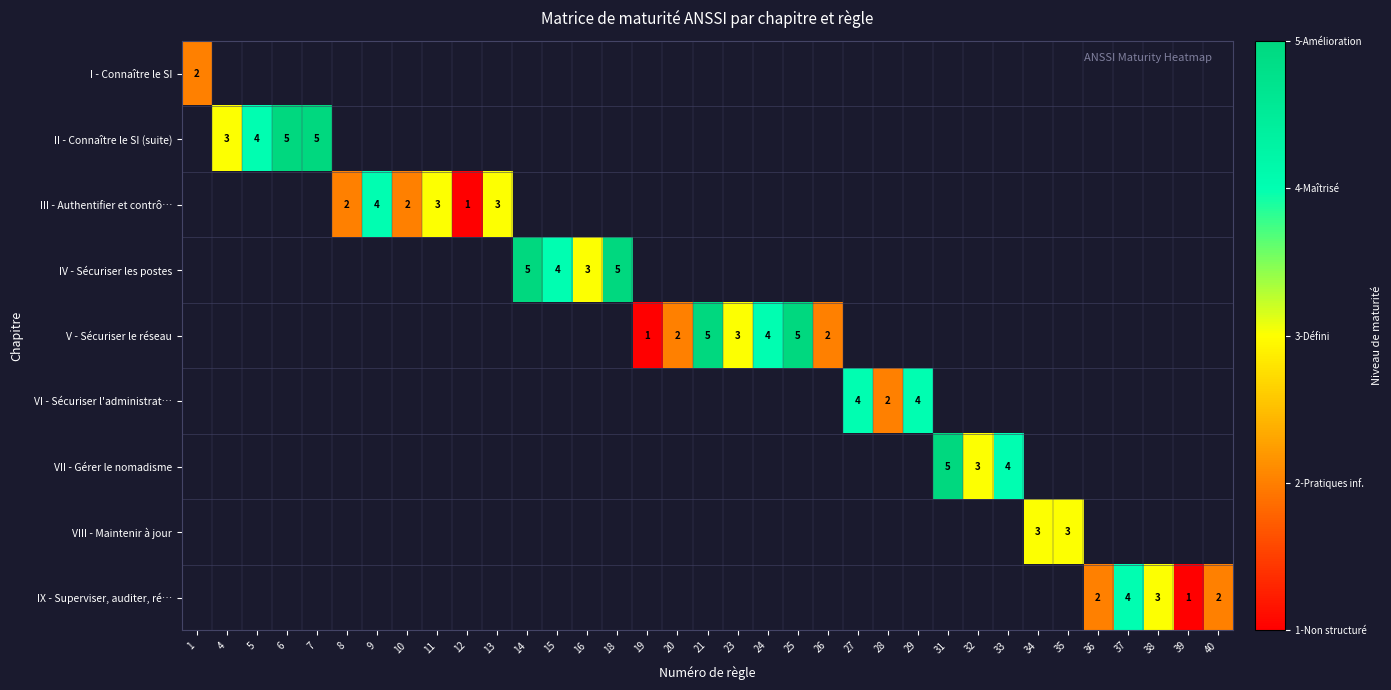

Which label corresponds to the smallest value in the chart?

12